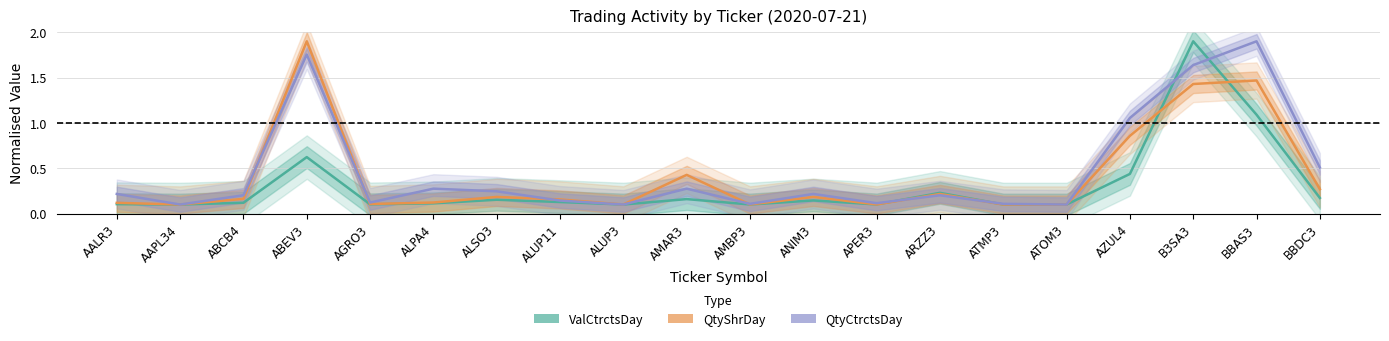

In QtyCtrctsDay, how many points are higher than both neighbors (excluding endpoints)?

6